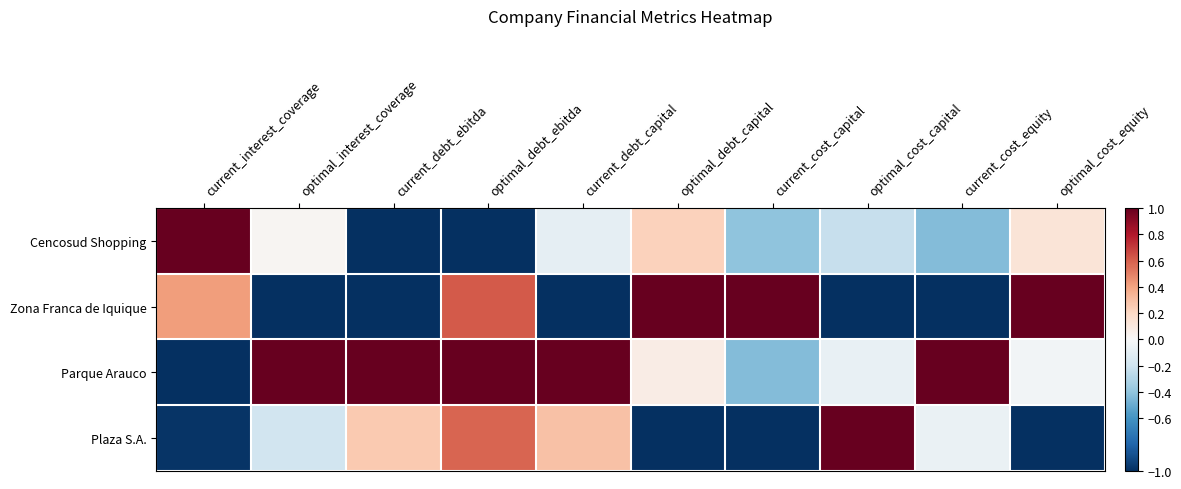

What is the difference between the maximum and minimum values in the Zona Franca de Iquique series?

2.0